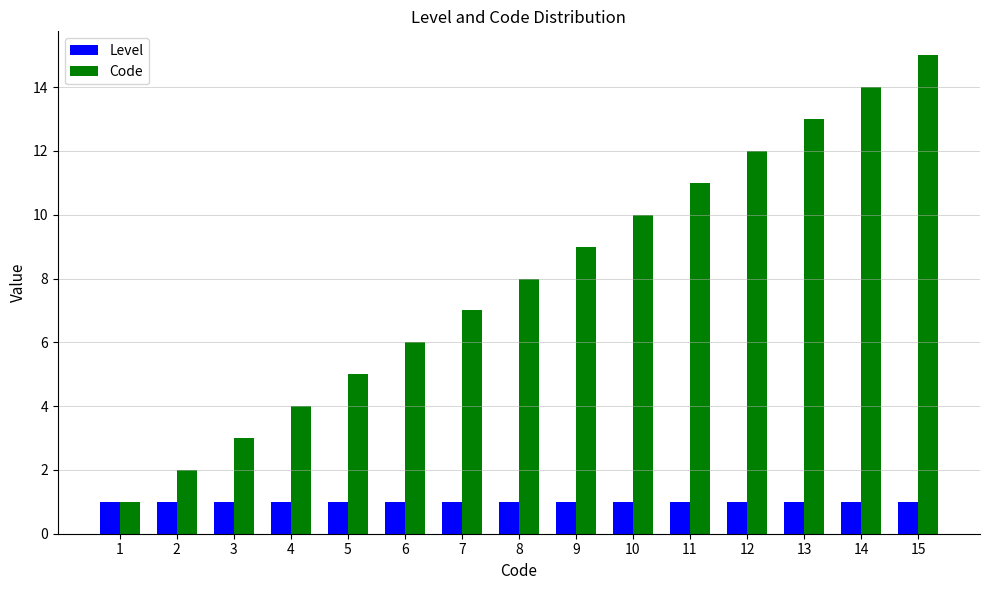

What are all the series names shown in the legend?

Level, Code